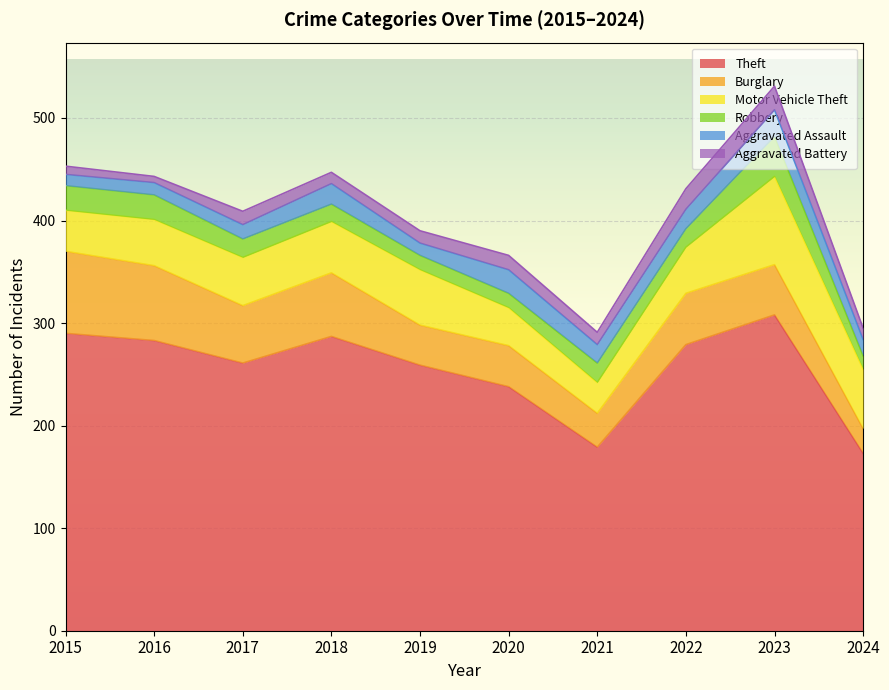

The value of Aggravated Battery at 2016 is 11. True or false?

False